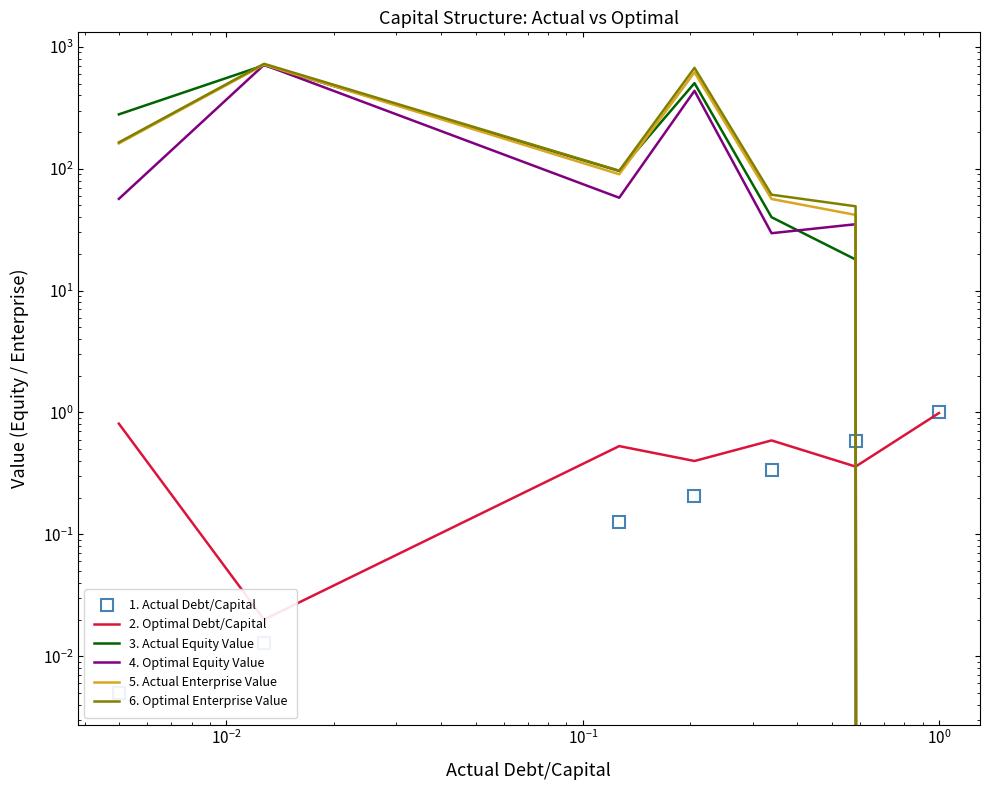

What is the difference between the maximum and second lowest values in the 6. Optimal Enterprise Value series?

676.7